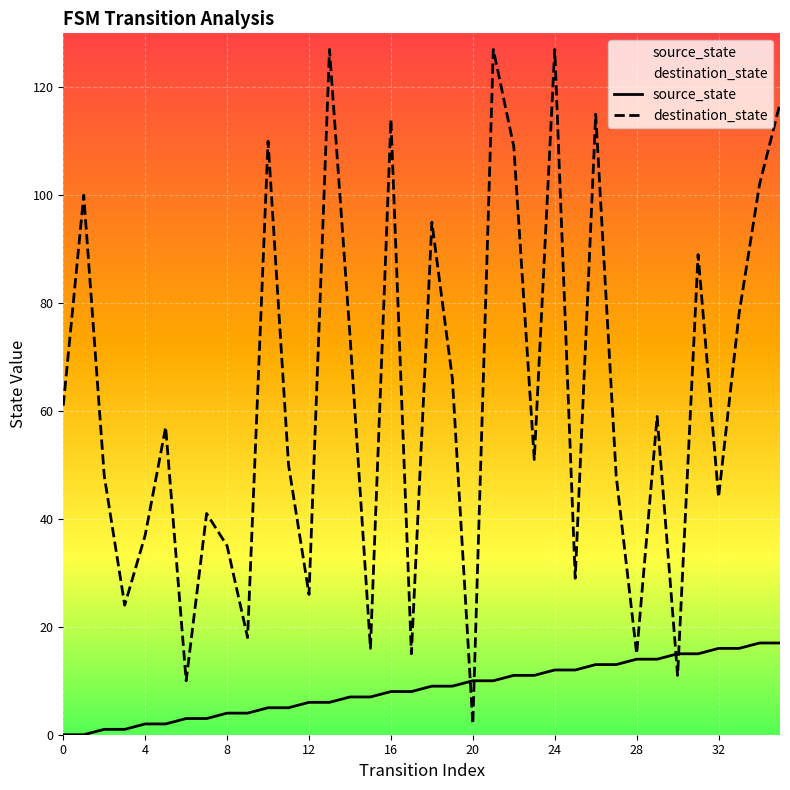

What is the maximum value for destination_state?

127